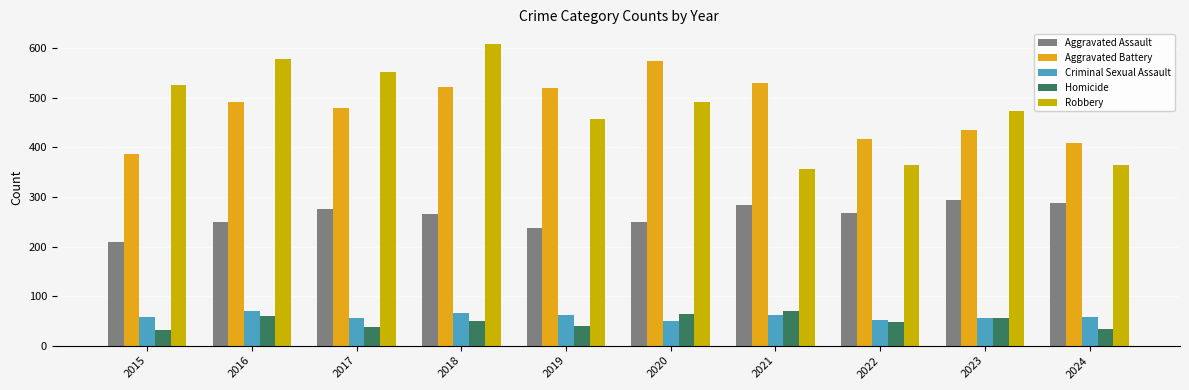

Which series has the largest range (max minus min)?

Robbery